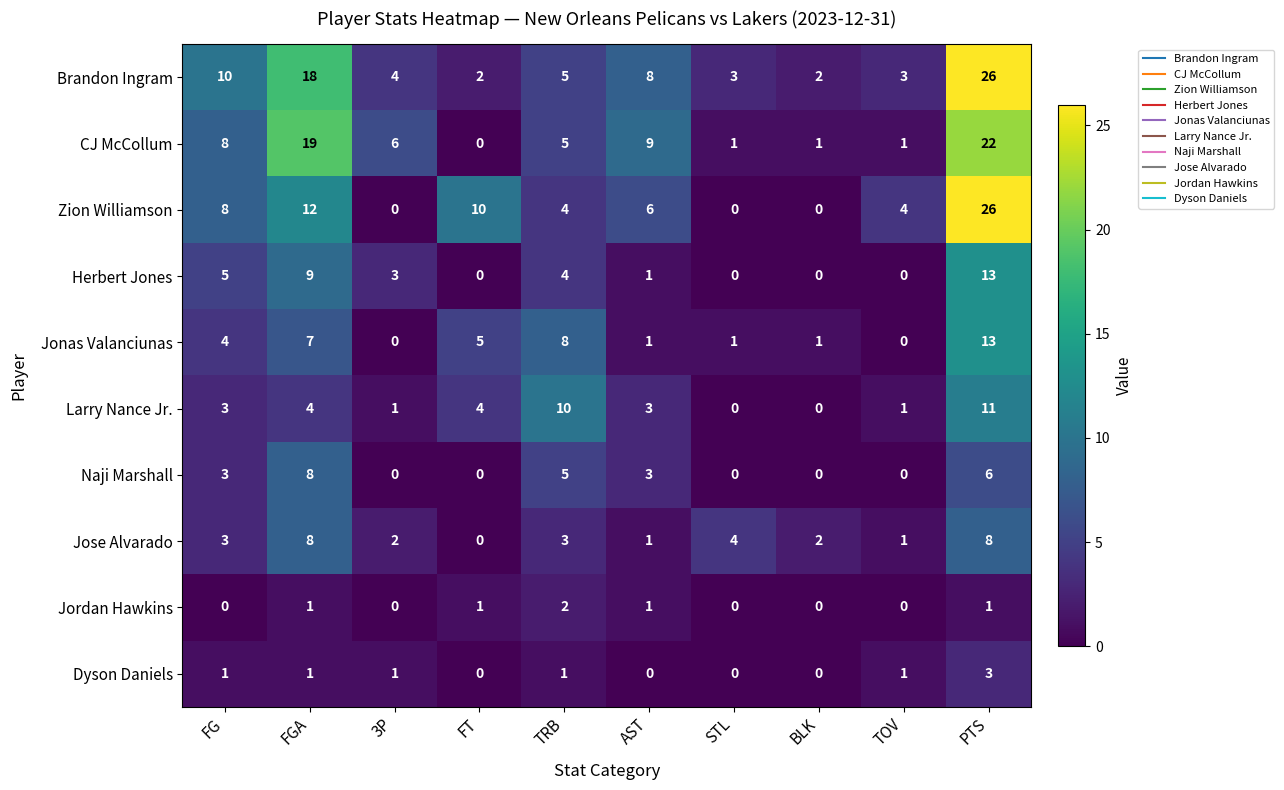

At which label is Jose Alvarado closest to 4?

STL